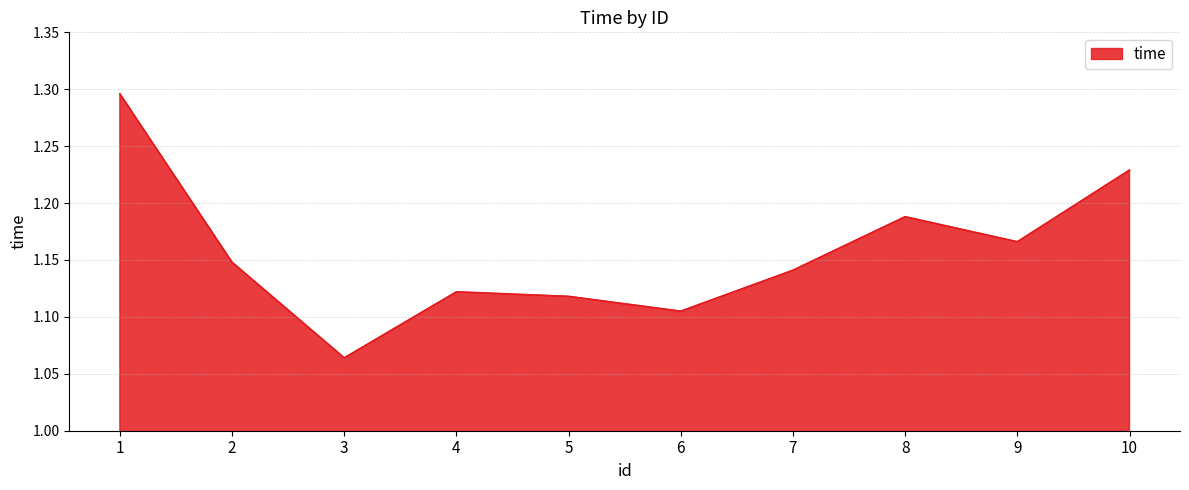

Does the chart have visible grid lines?

Yes